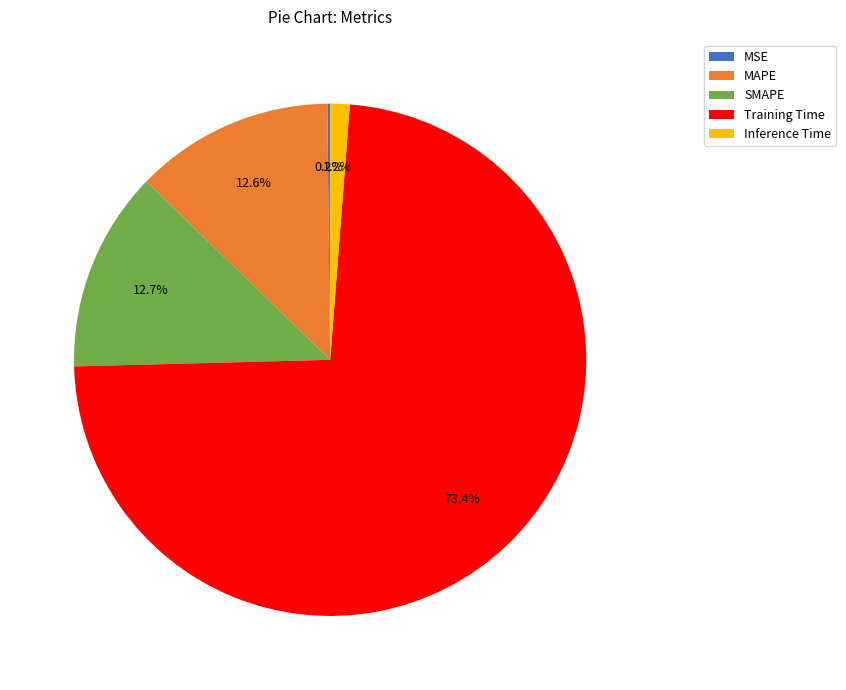

Which slice is the largest?

Training Time